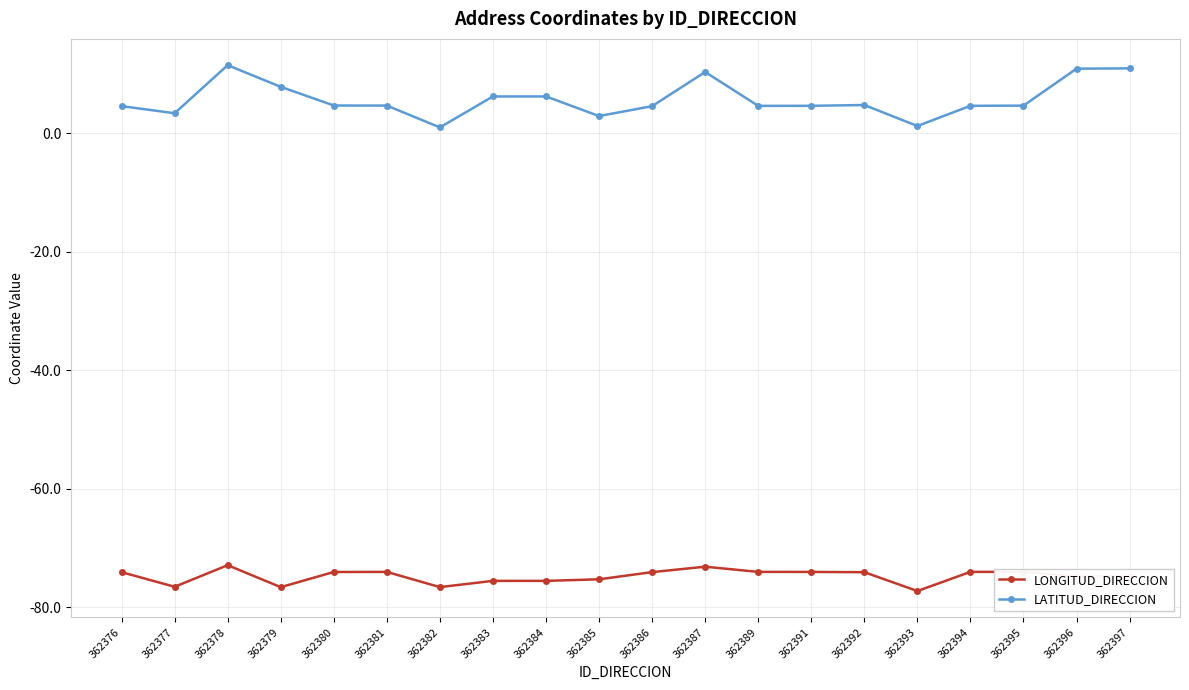

Rank the series at 362379 from highest to lowest value.

LATITUD_DIRECCION, LONGITUD_DIRECCION